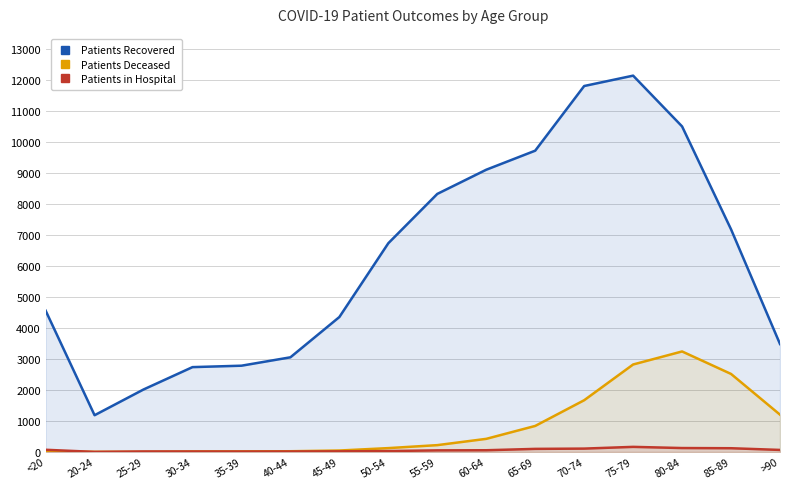

What is the sum of all Patients Deceased values?

13206